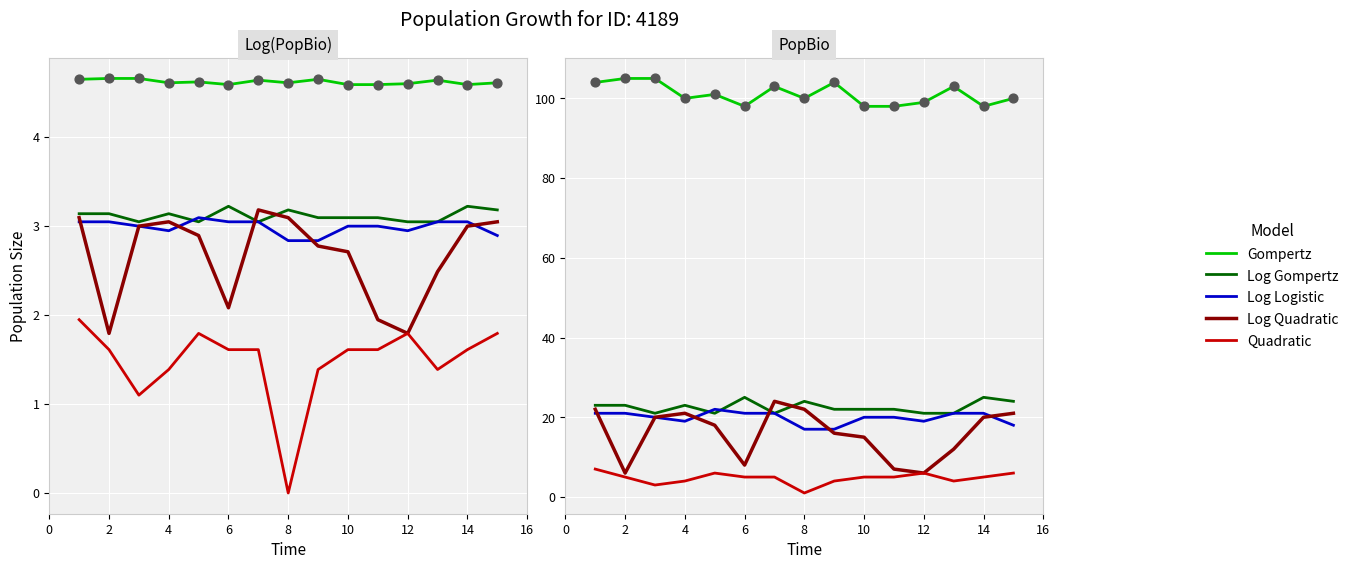

Which series has the largest total across all categories?

Gompertz